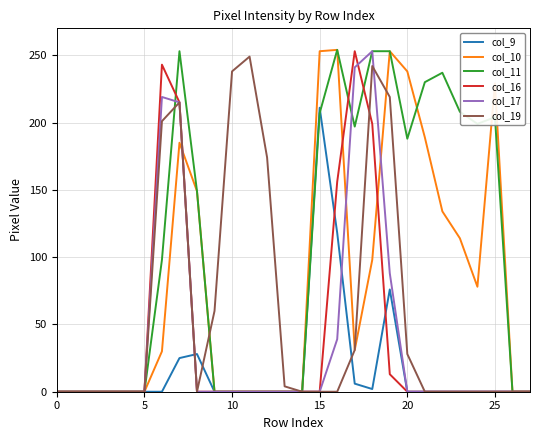

What is the greatest value displayed?

254